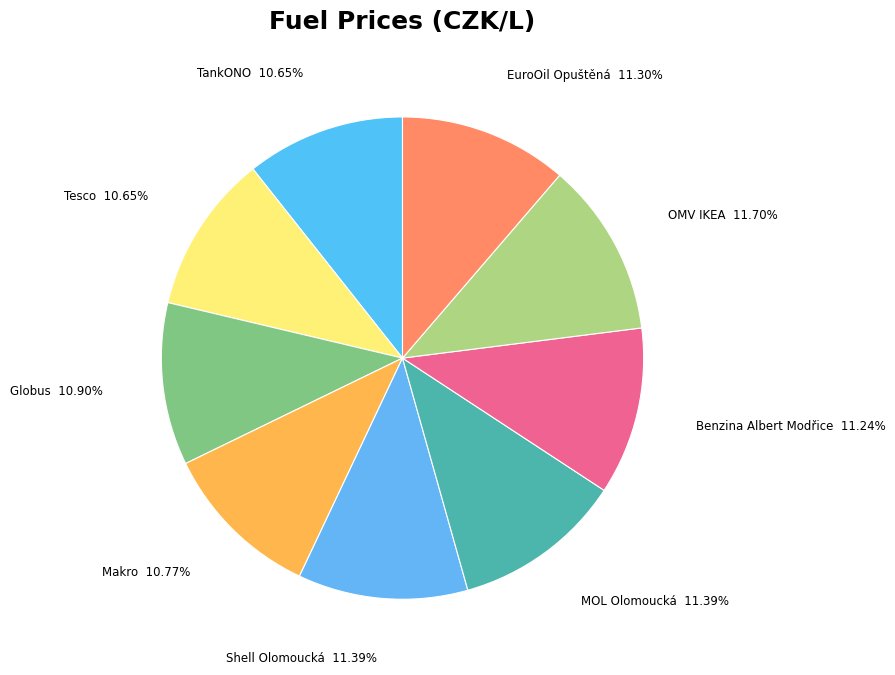

What percentage is the TankONO slice, to the nearest percent?

11%